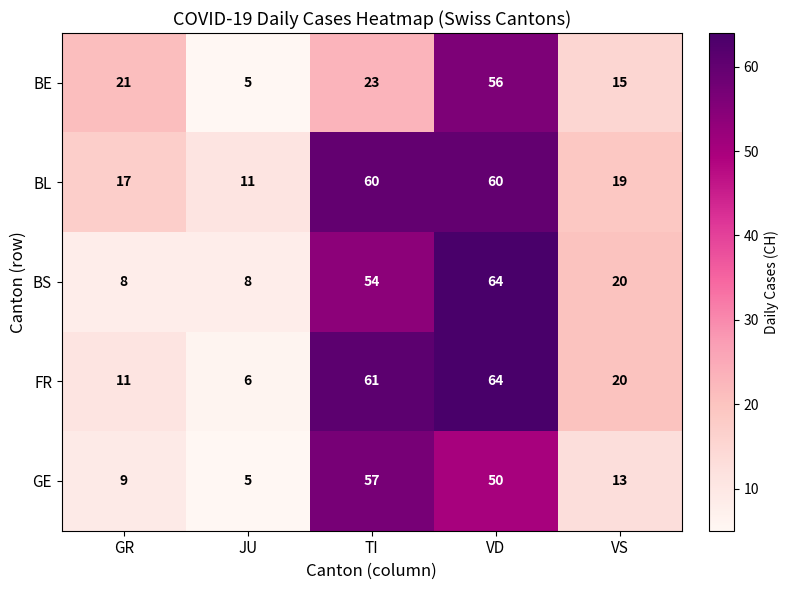

Between JU and VS, which series saw the biggest shift?

FR